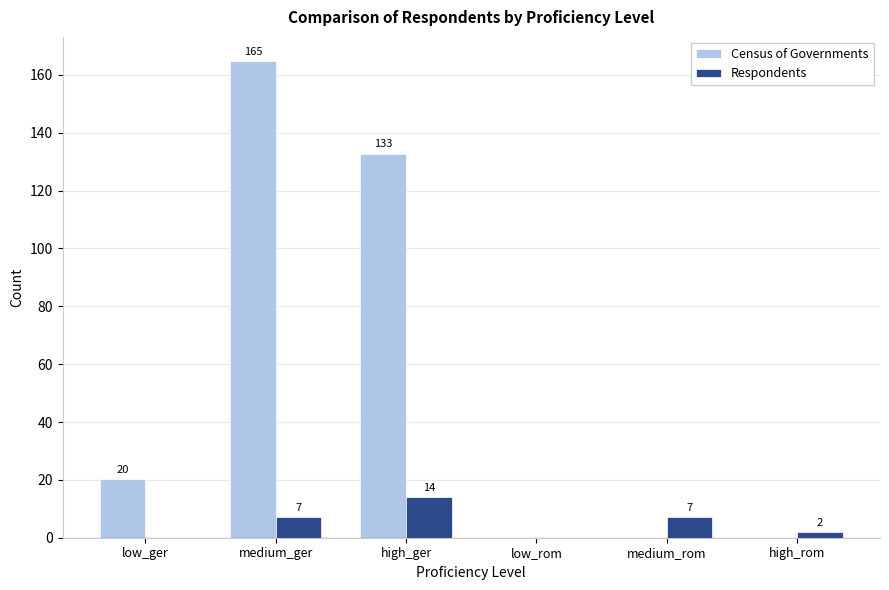

What is the sum of all Census of Governments values?

317.9